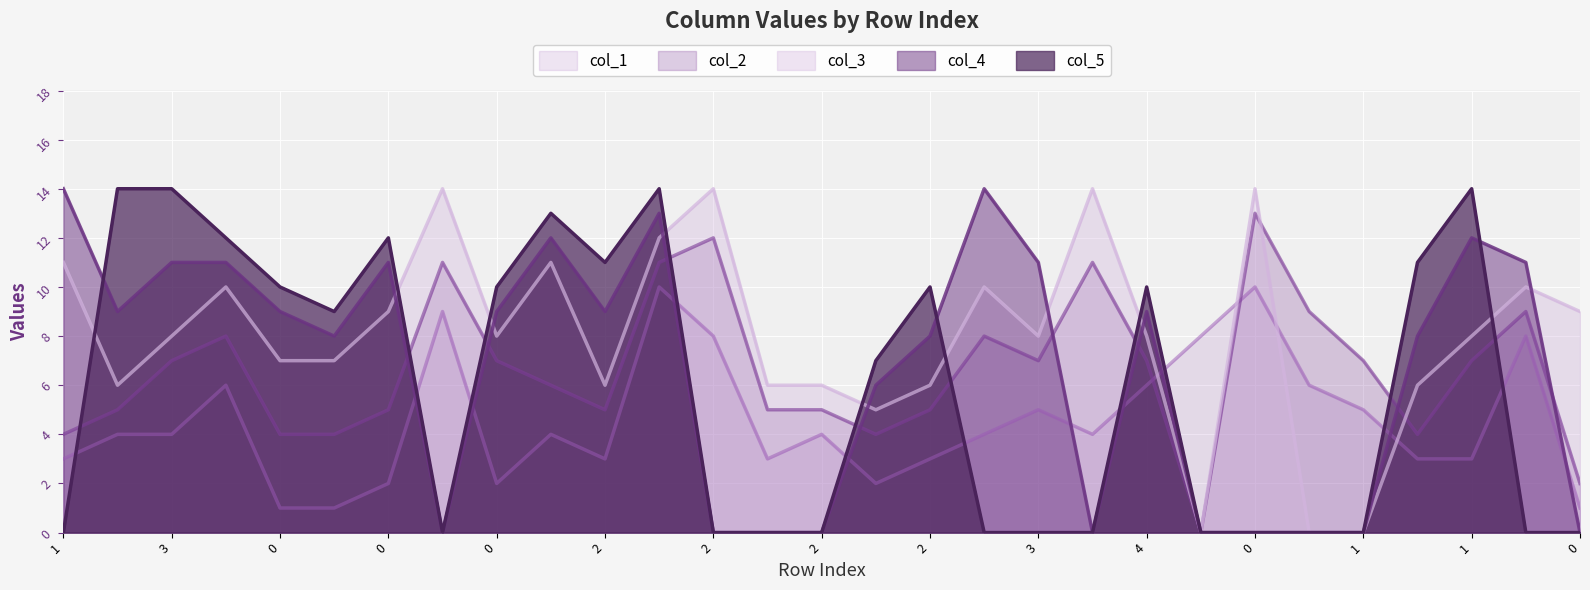

Reading left to right, extract all data points from this chart.

col_1: 3	4	4	6	1	1	2	9	2	4	3	10	8	3	4	2	3	4	5	4	6	8	10	6	5	3	3	8	1
col_2: 4	5	7	8	4	4	5	11	7	6	5	11	12	5	5	4	5	8	7	11	7	0	13	9	7	4	7	9	2
col_3: 11	6	8	10	7	7	9	14	8	11	6	12	14	6	6	5	6	10	8	14	8	0	14	0	0	6	8	10	9
col_4: 14	9	11	11	9	8	11	0	9	12	9	13	0	0	0	6	8	14	11	0	9	0	0	0	0	8	12	11	0
col_5: 0	14	14	12	10	9	12	0	10	13	11	14	0	0	0	7	10	0	0	0	10	0	0	0	0	11	14	0	0